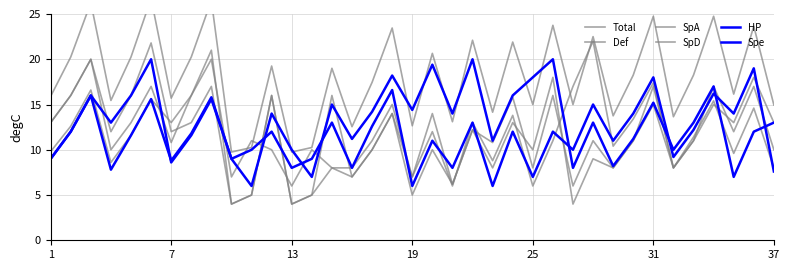

What are all the series names shown in the legend?

Total, Def, SpA, SpD, HP, Spe